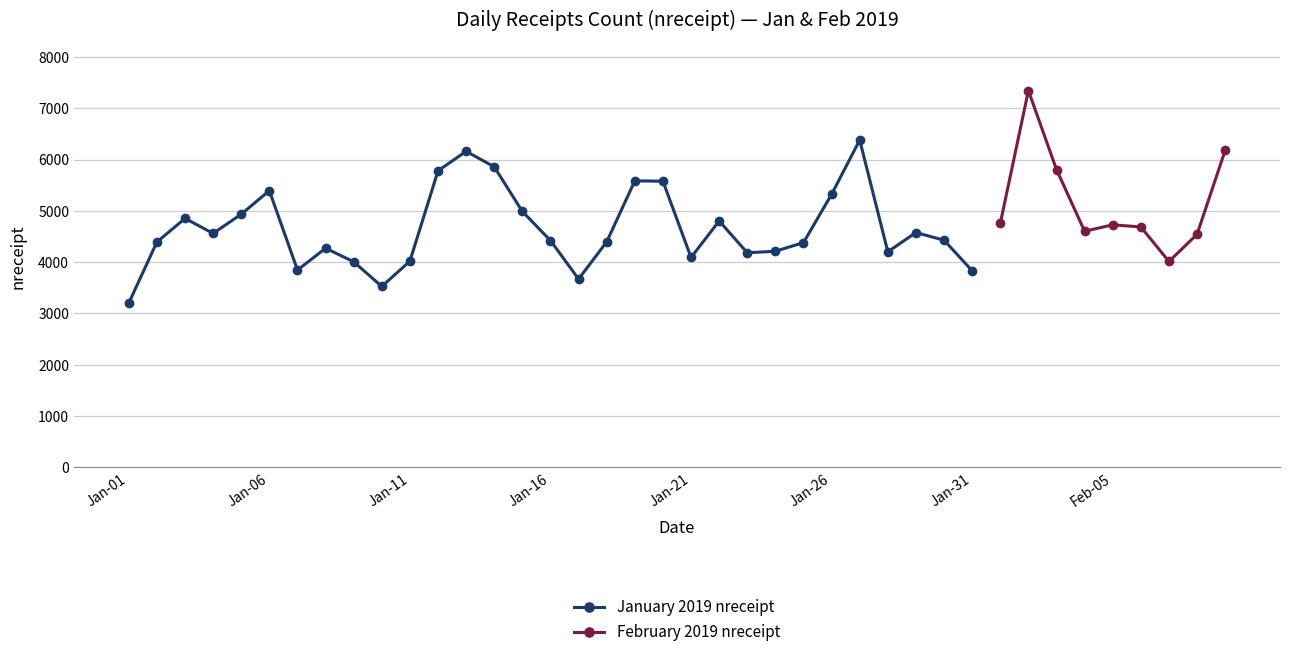

How many interior local valleys does the January 2019 nreceipt series have?

7